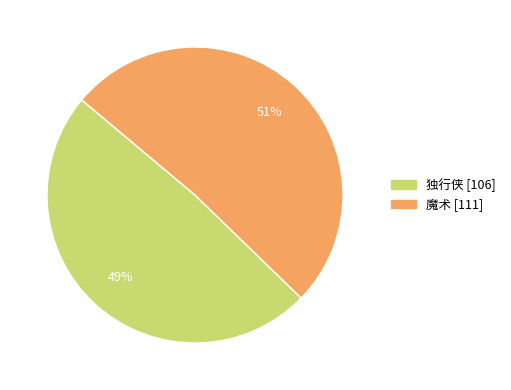

Count the number of slices in the pie.

2